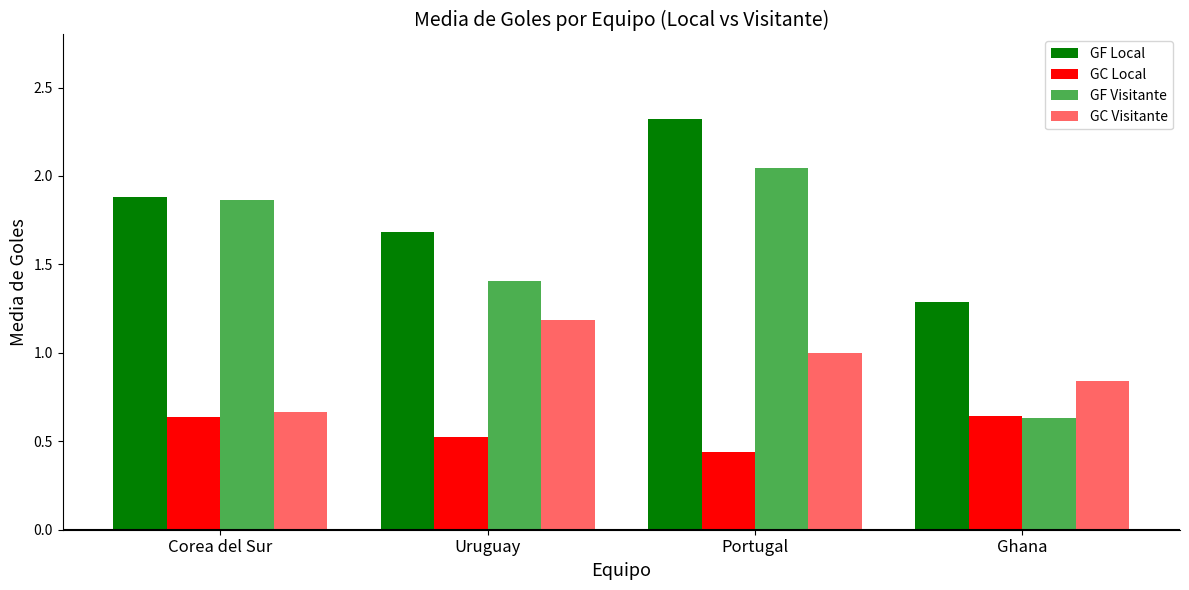

What is the highest value of the GF Local series?

2.3